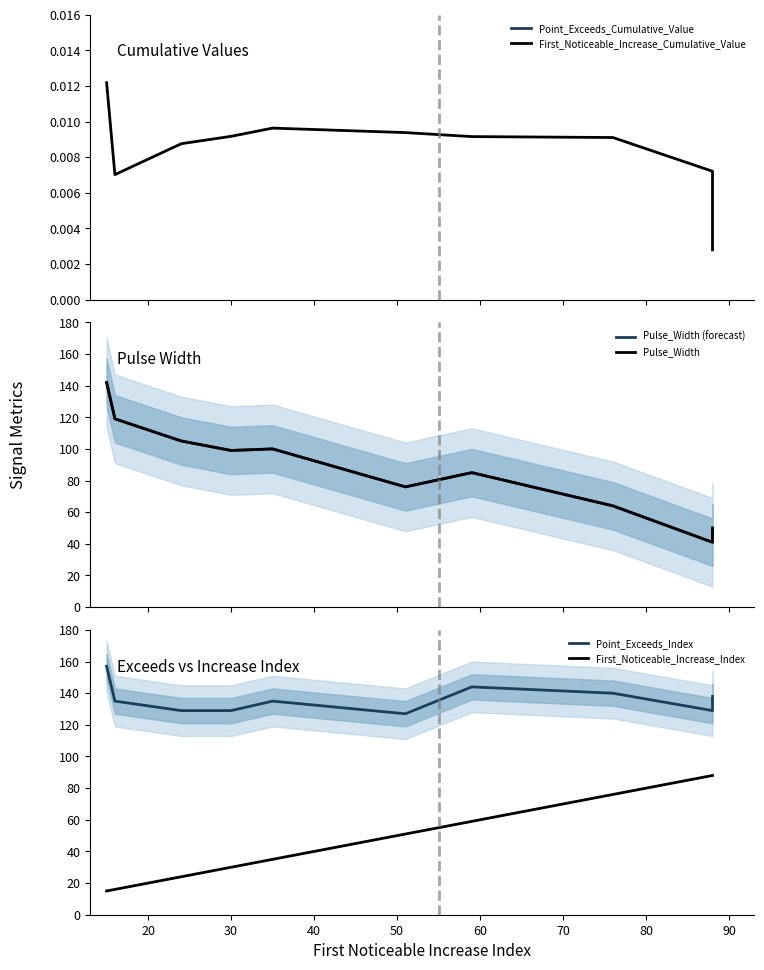

In First_Noticeable_Increase_Cumulative_Value, how many points are higher than both neighbors (excluding endpoints)?

1